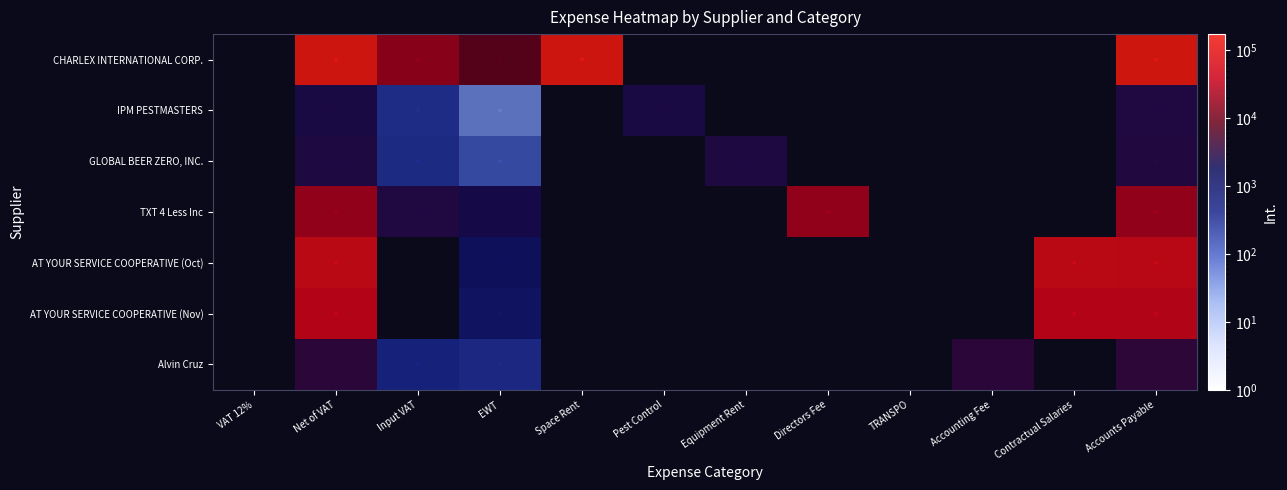

What is the difference between the highest and lowest values at Accounts Payable?

168960.6